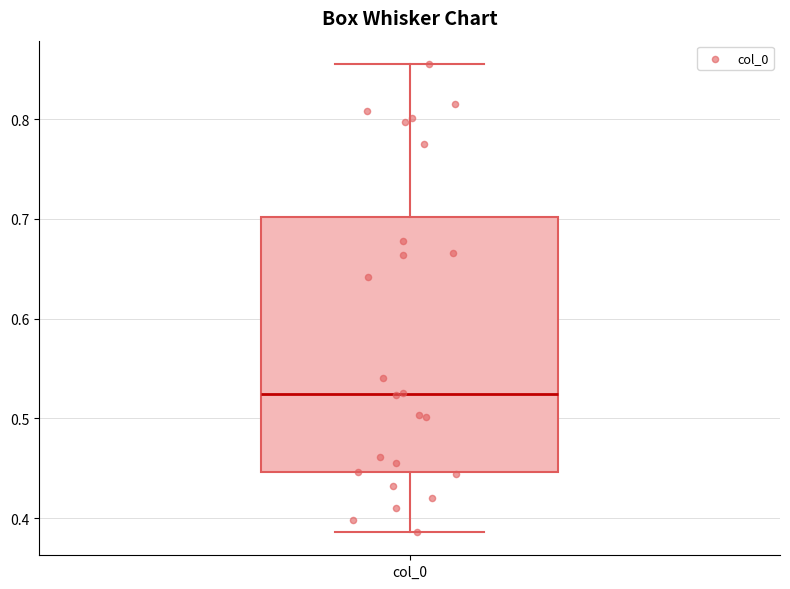

Read this box plot against the y-axis: the position of the median line, the range covered by the box, and the ends of both whiskers. The values are not printed on the chart, so give them approximately, as read against the axis.

median 0.52, box 0.45 to 0.70, whiskers 0.39 to 0.86